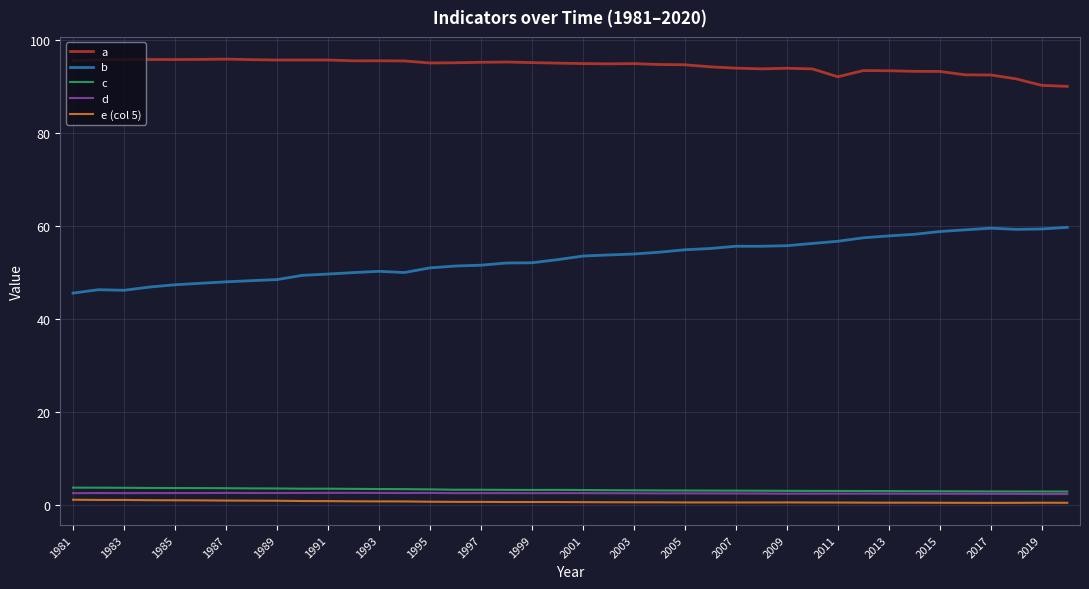

Which series has the largest total across all categories?

a